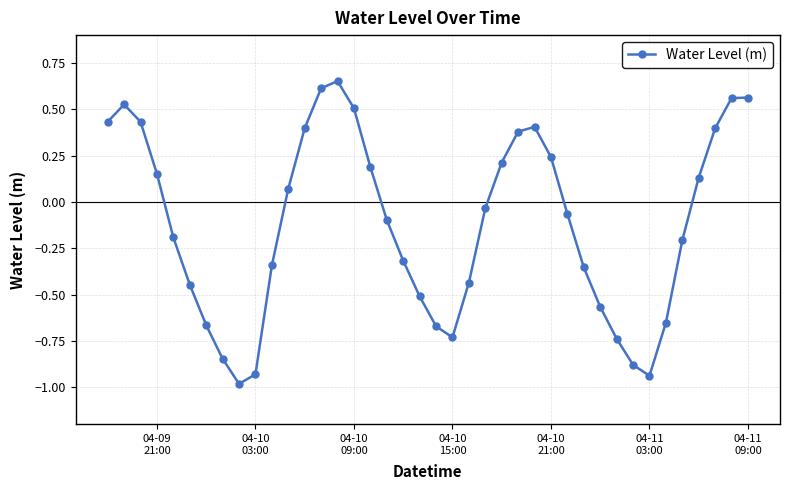

What is the minimum value shown in the chart?

-1.0